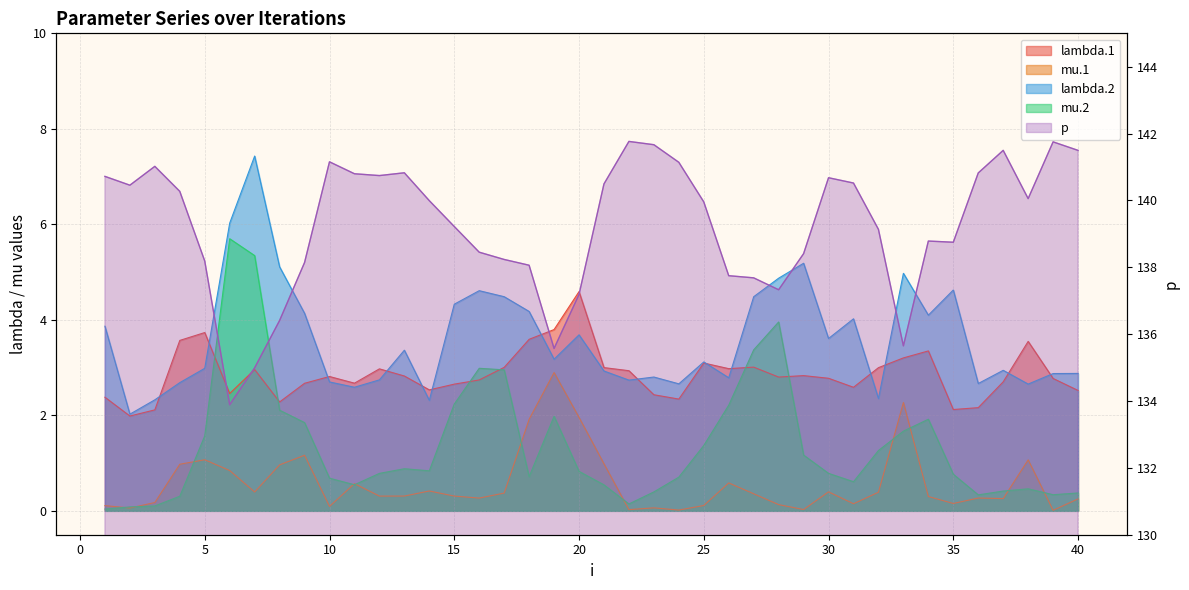

How many lines are shown in the chart?

5